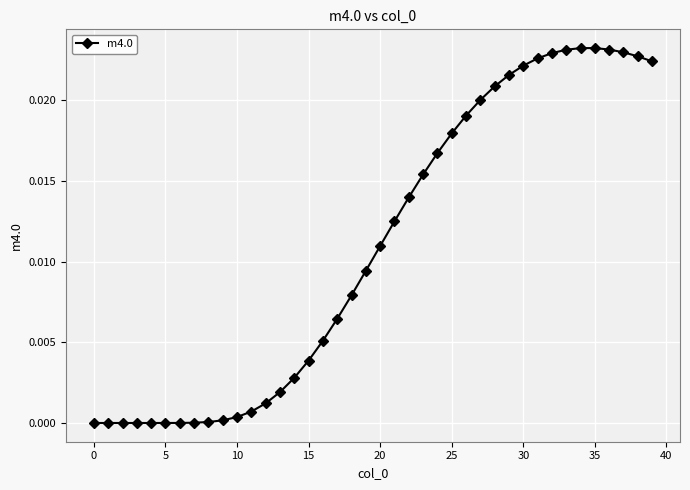

True or false: the data has more than 0 interior local peaks.

True